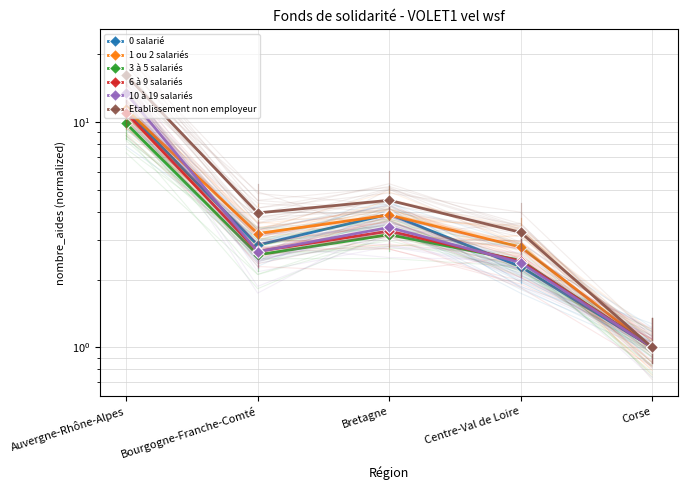

Which has a higher value, Corse or Bourgogne-Franche-Comté?

Bourgogne-Franche-Comté